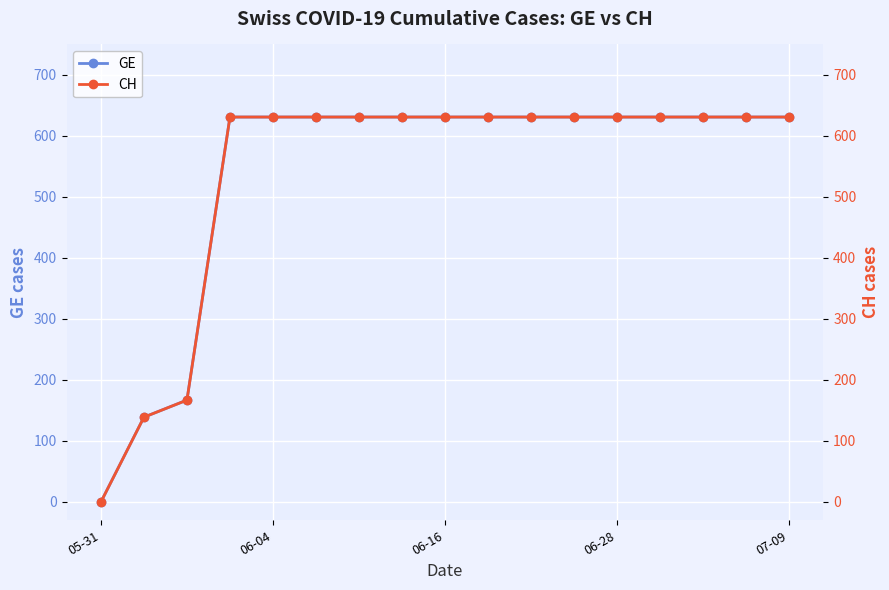

What is the maximum value for GE?

631